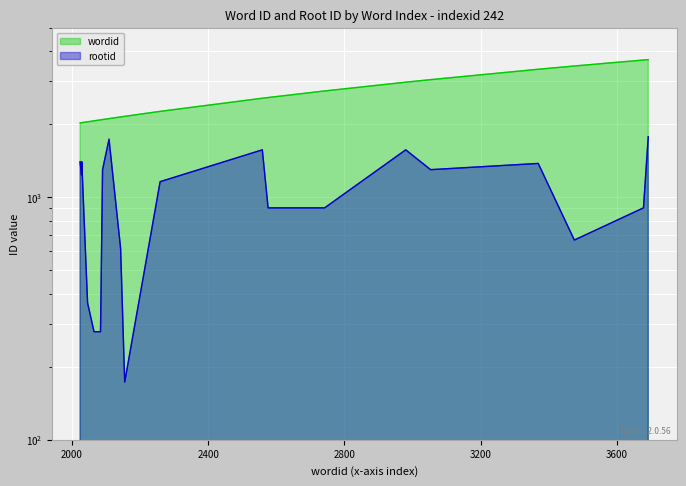

What is the value of the wordid point at the 5th from the left?

2065